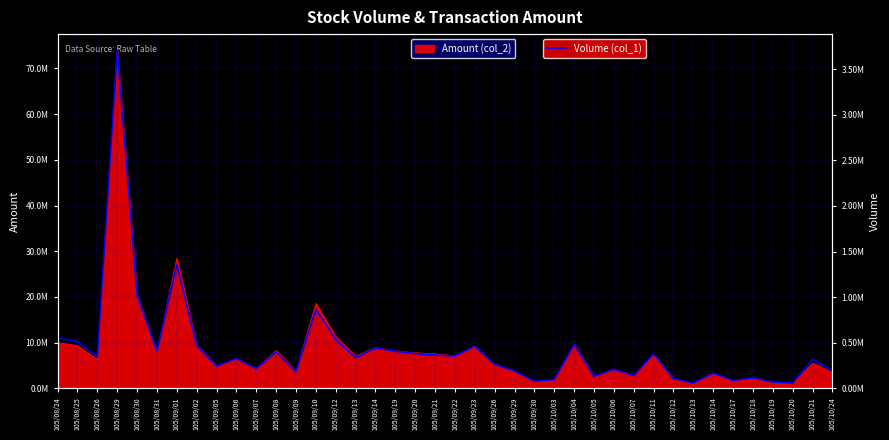

Between 105/10/12 and 105/09/06, which is larger?

105/09/06